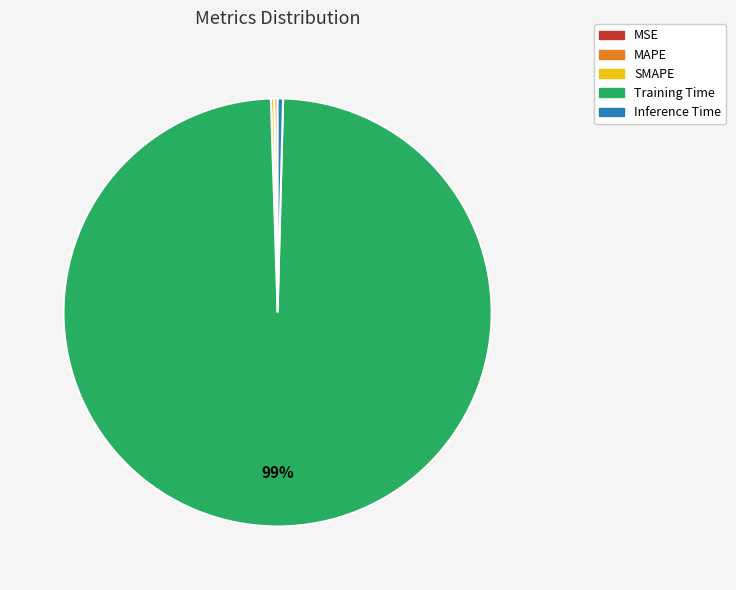

Which slice is the largest?

Training Time